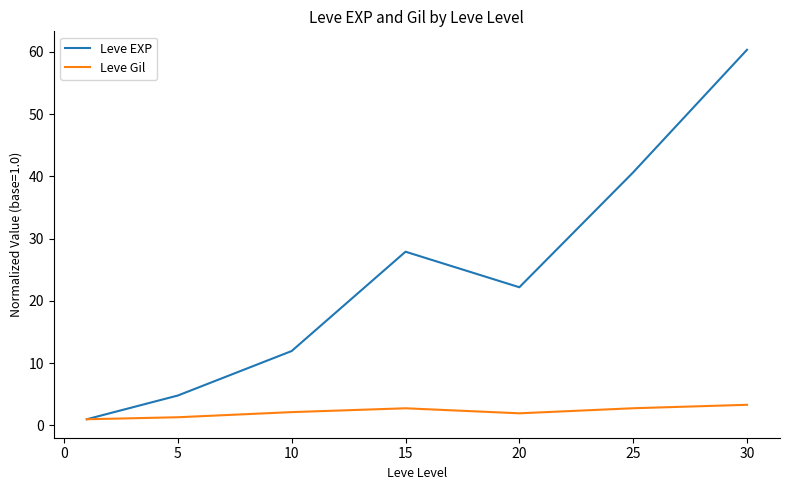

Which series has the largest total across all categories?

Leve EXP